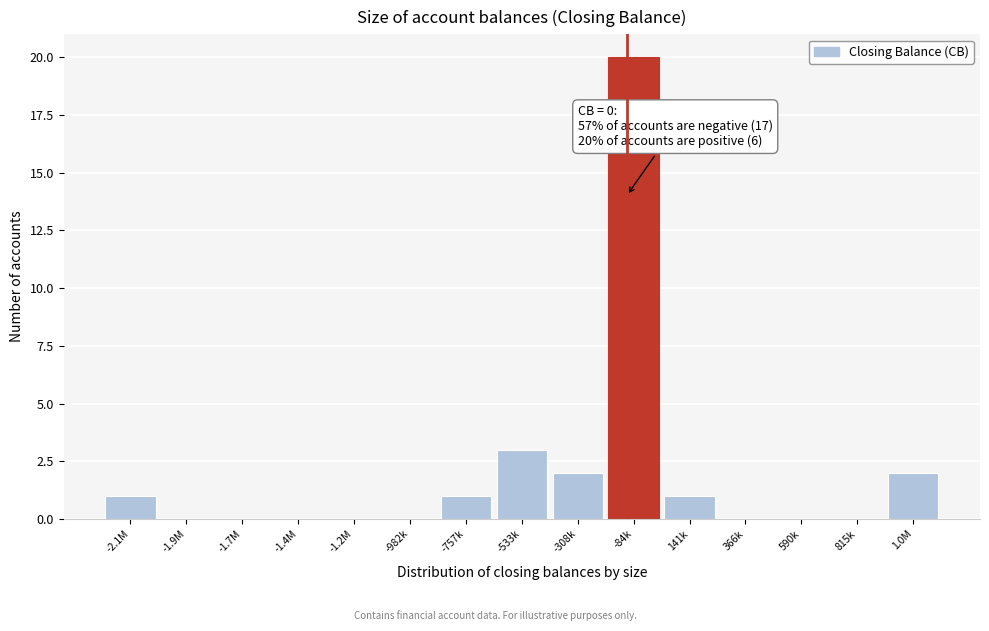

Reading left to right, what are all the values shown in this chart?

-2.1M=1	-1.9M=0	-1.7M=0	-1.4M=0	-1.2M=0	-982k=0	-757k=1	-533k=3	-308k=2	-84k=20	141k=1	366k=0	590k=0	815k=0	1.0M=2